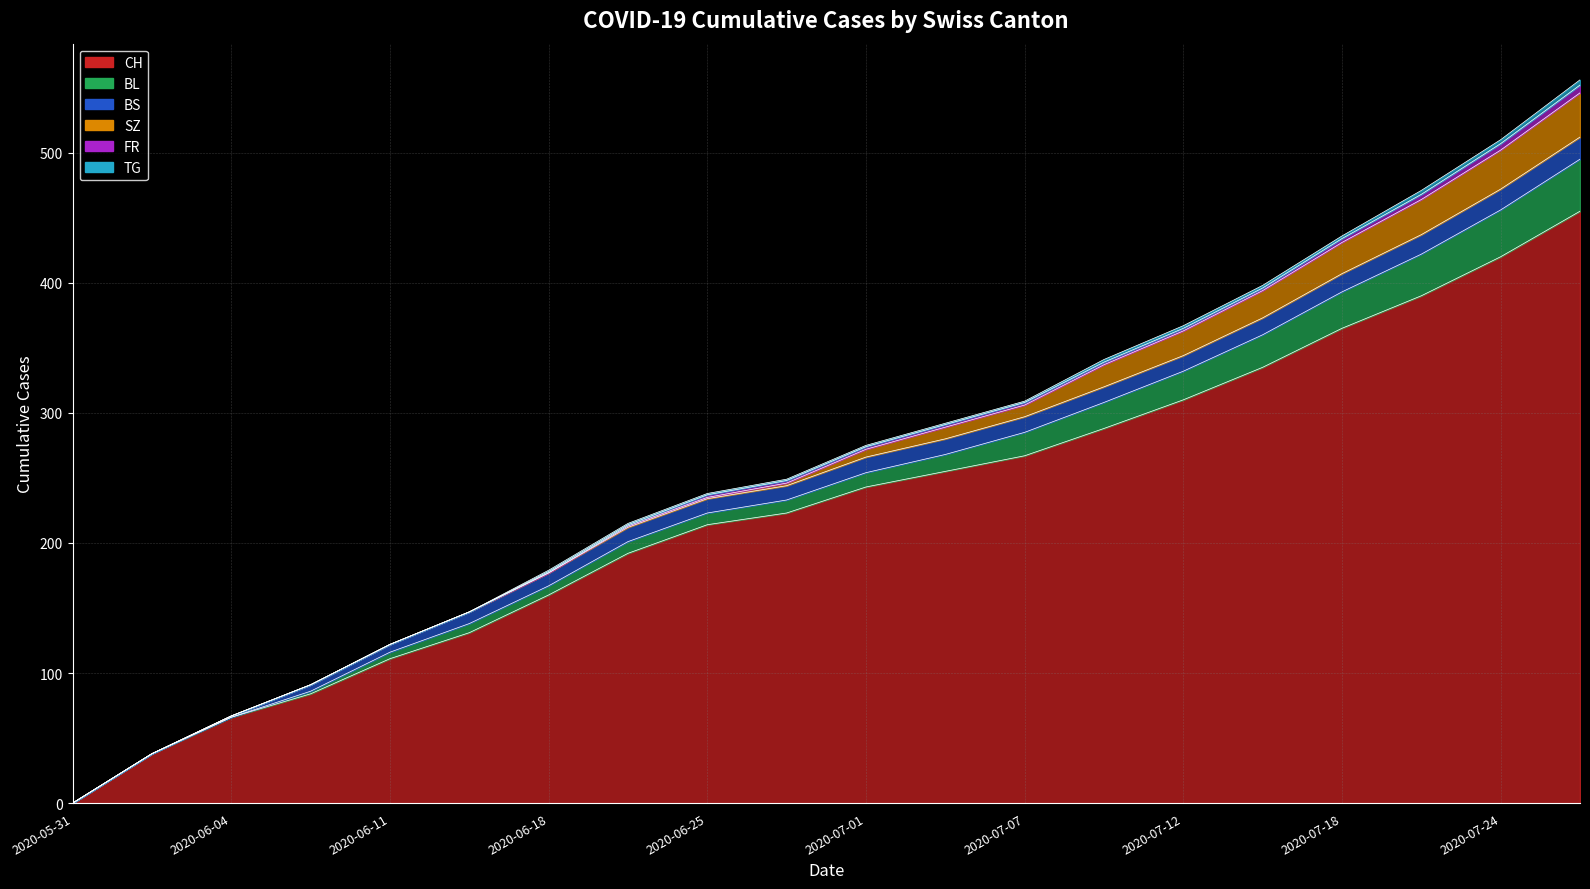

What is the label of the 7th point from the right?

2020-07-09